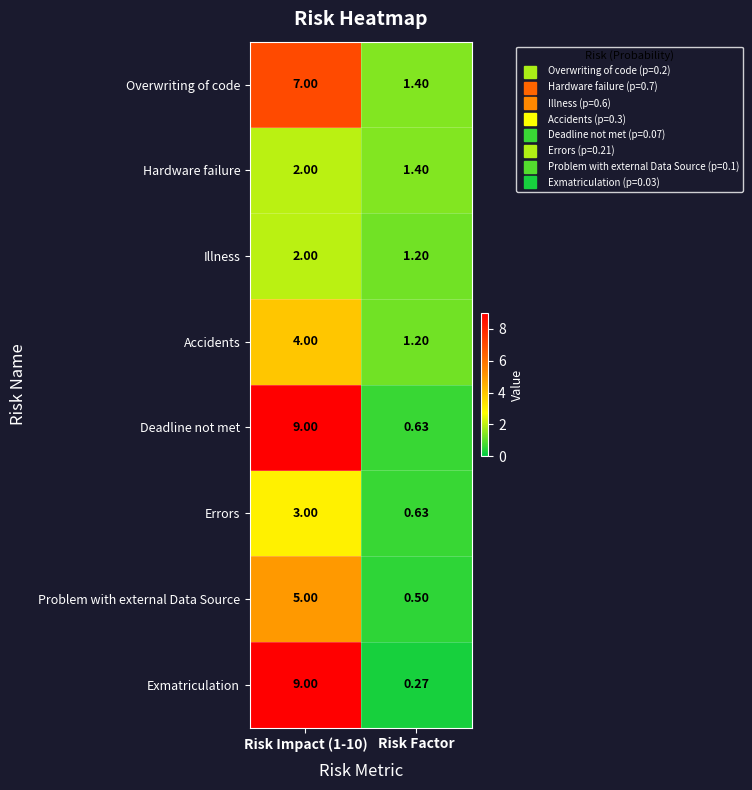

At which label does Accidents reach its minimum?

Risk Factor